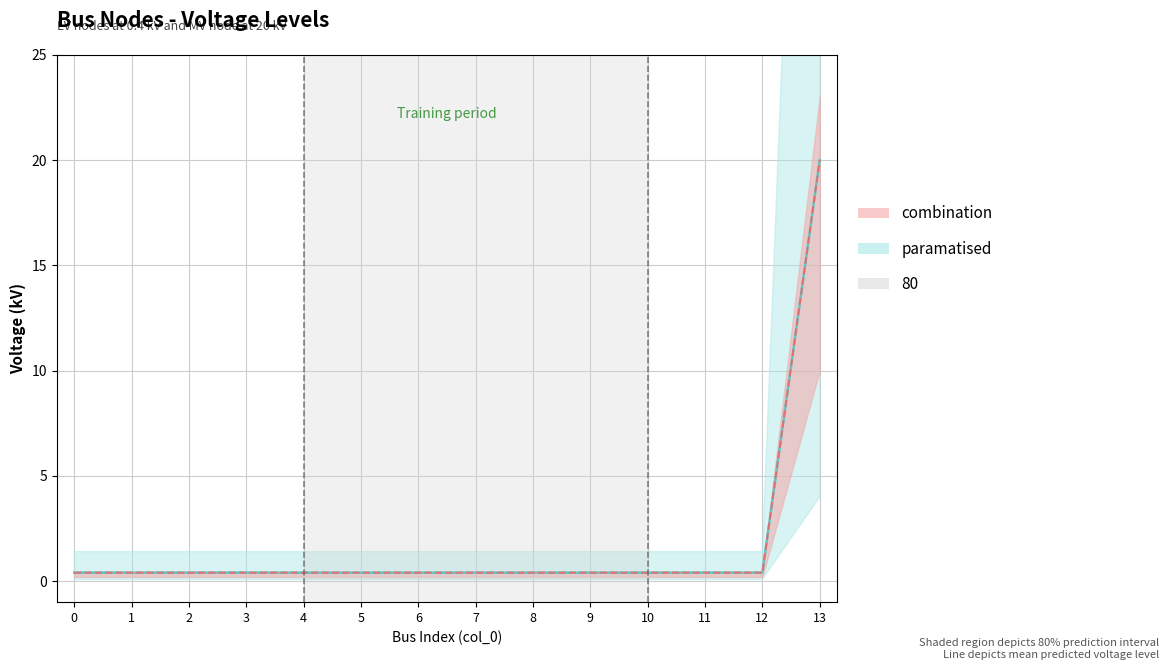

Reading left to right, transcribe all the data shown in this chart.

0.4	0.4	0.4	0.4	0.4	0.4	0.4	0.4	0.4	0.4	0.4	0.4	0.4	20.0